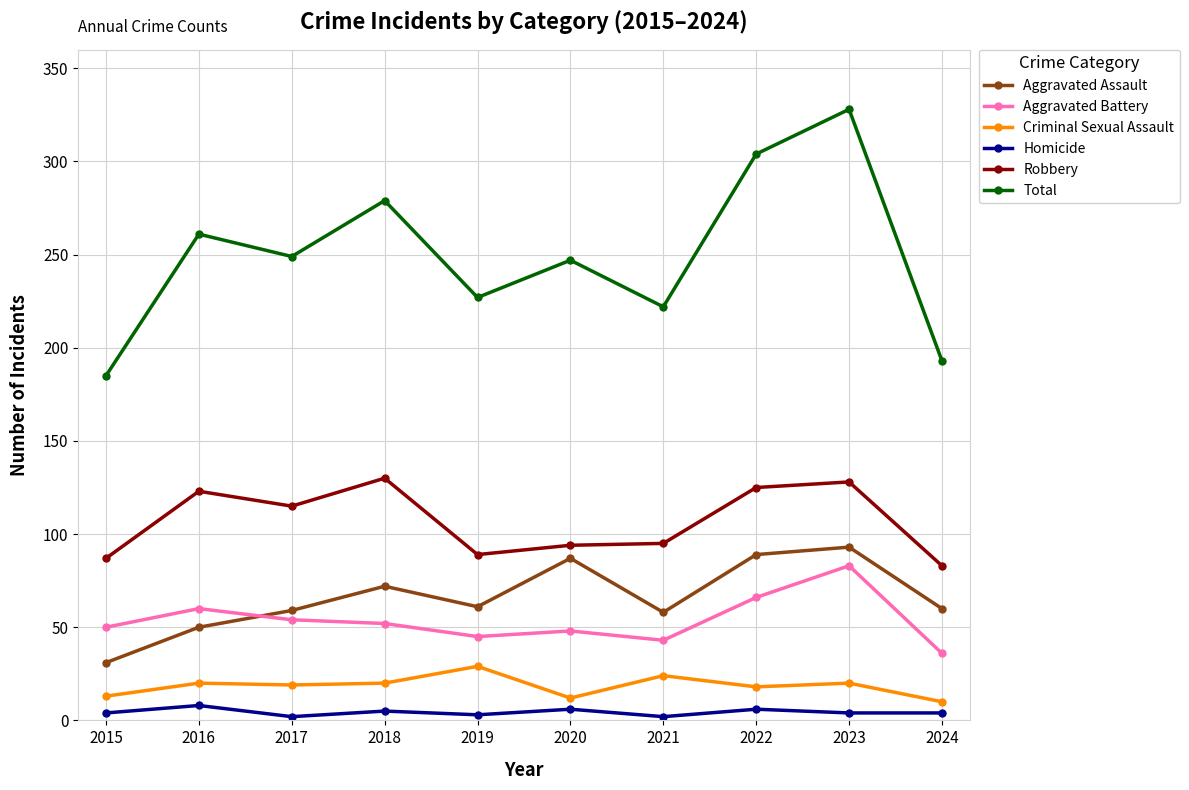

True or false: Total and Aggravated Assault intersect in this chart.

False